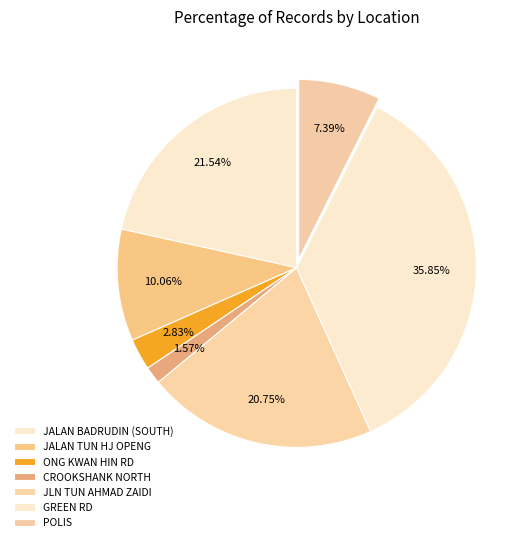

To the nearest percent, what is the difference between the largest and smallest slice percentages?

34%